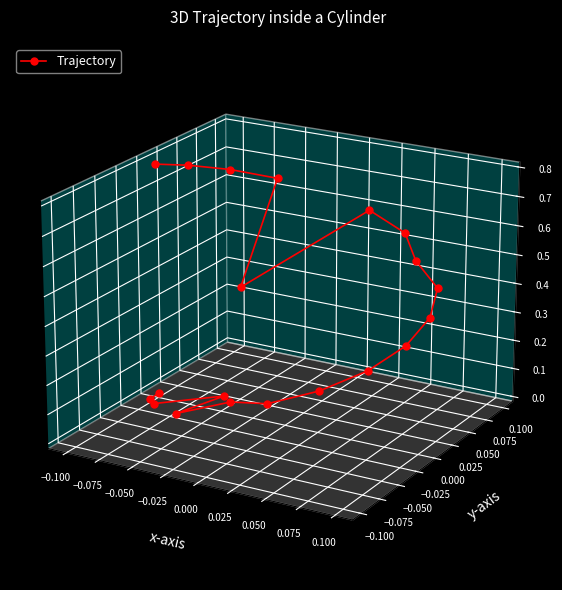

Count the number of categories in the chart.

20